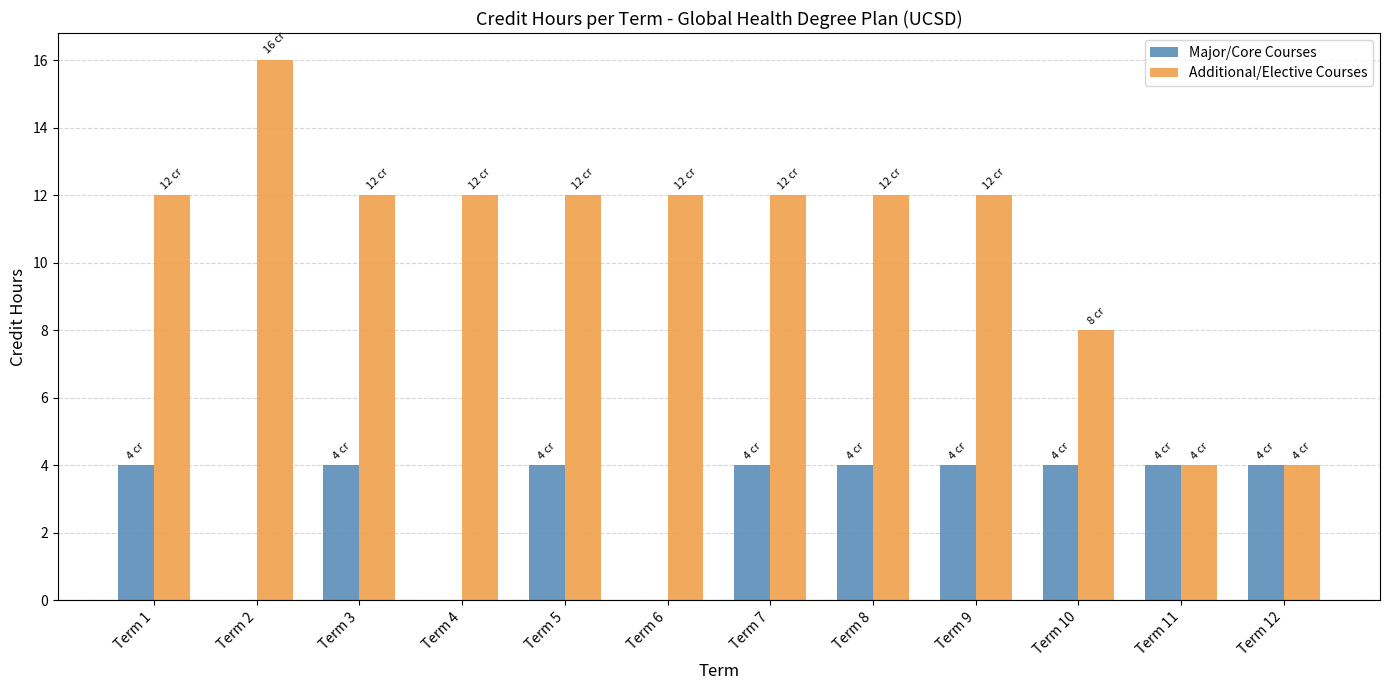

Count the number of data series in this chart.

2